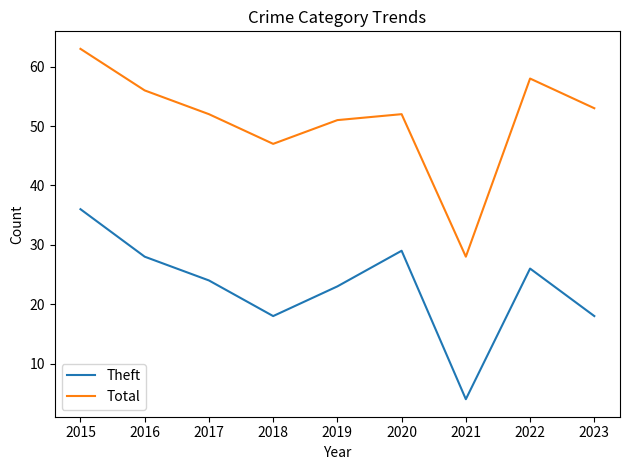

At how many categories does at least one series exceed 19?

9